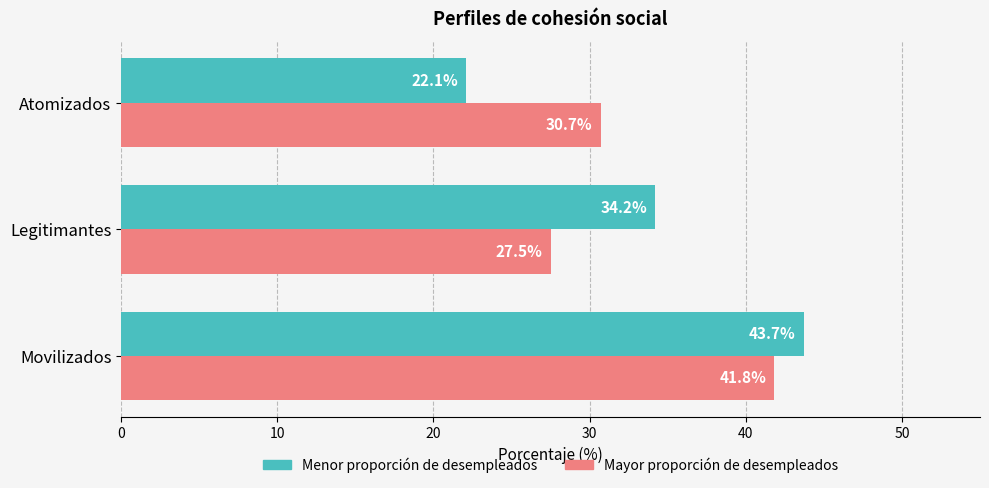

What is the difference between the Mayor proporción de desempleados values at Legitimantes and Atomizados?

3.2